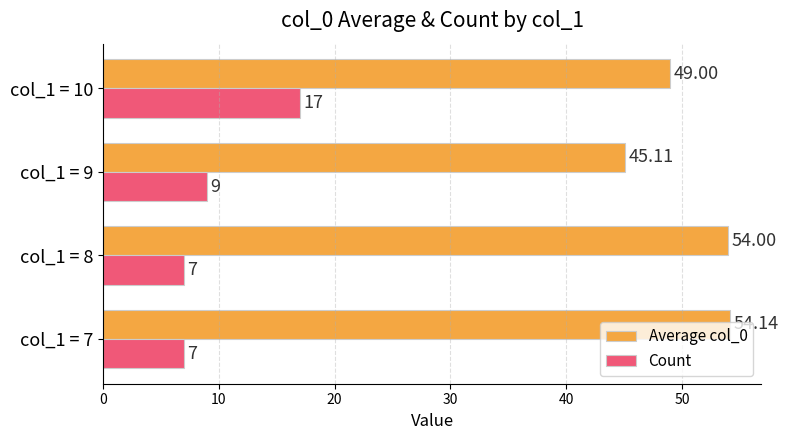

What is the sum of all Count values?

40.0